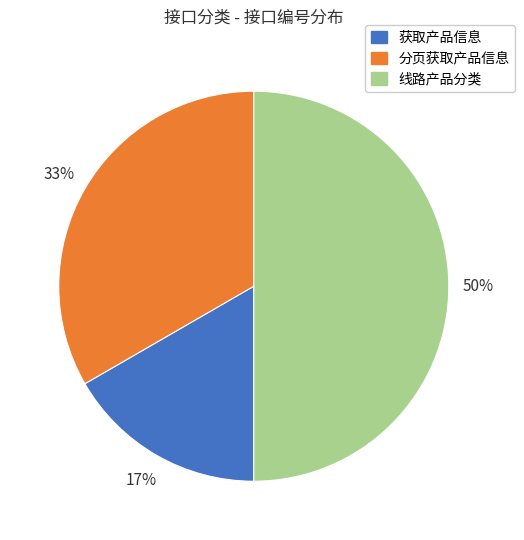

Between 线路产品分类 and 获取产品信息, which is larger?

线路产品分类